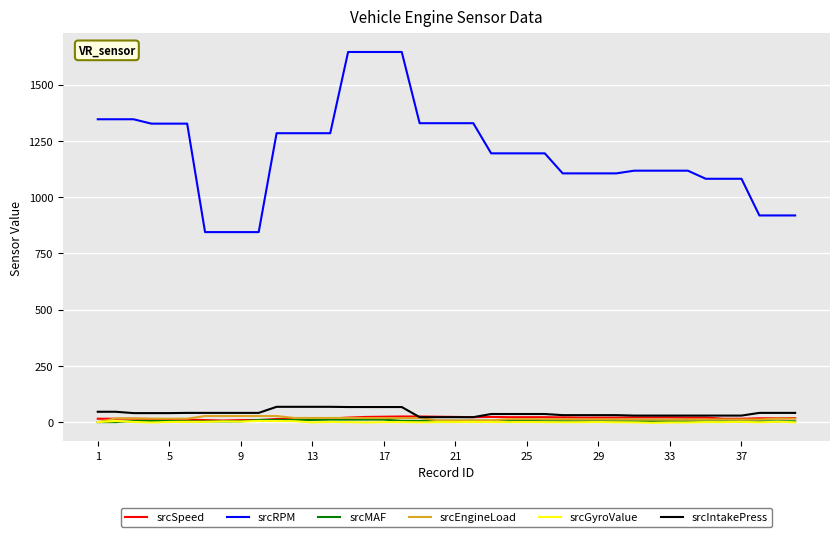

True or false: srcIntakePress and srcRPM intersect in this chart.

False